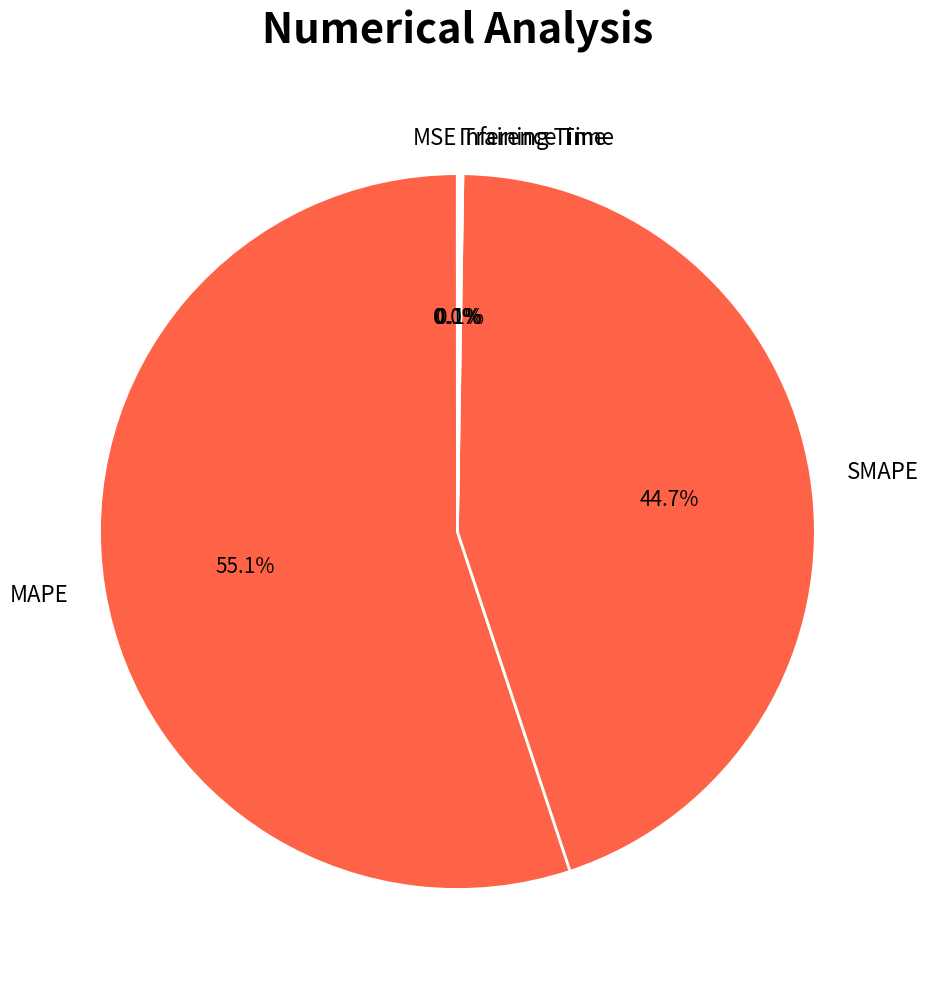

What percentage is NOT represented by MAPE?

44.9%